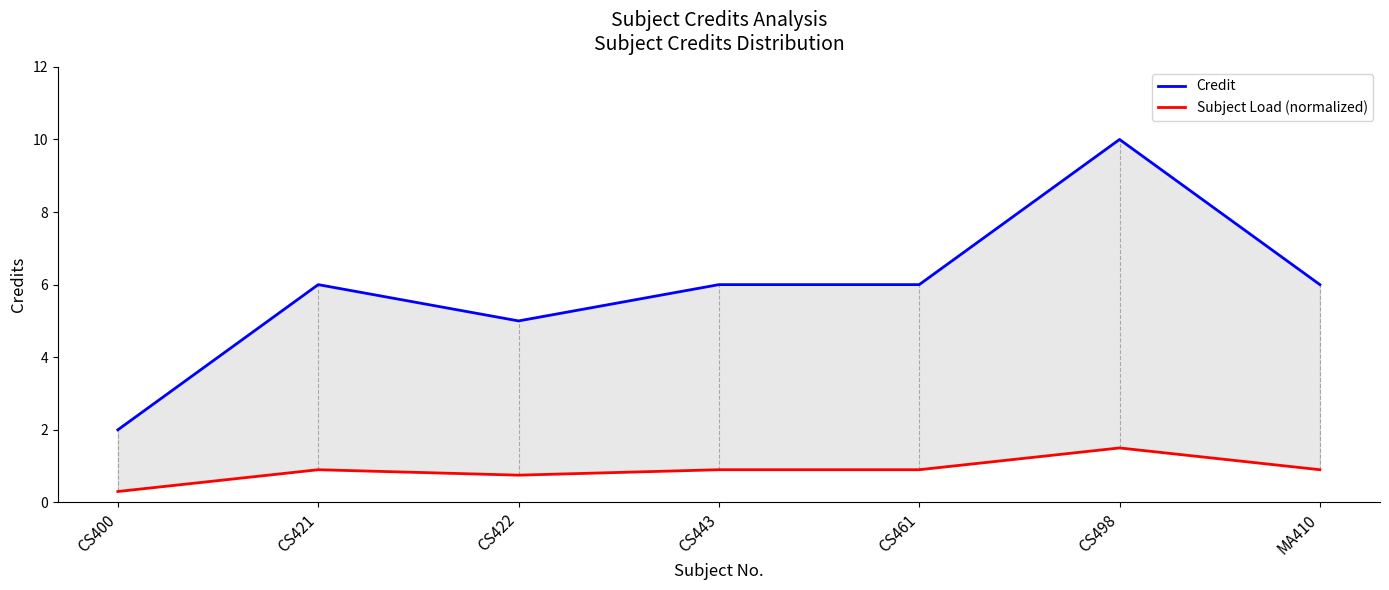

How many series are shown in this chart?

2